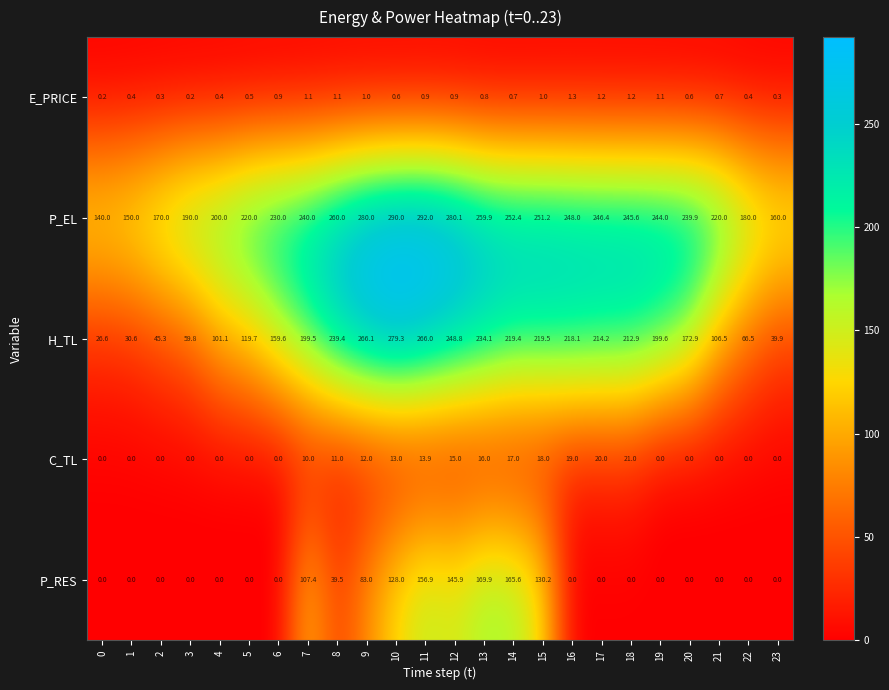

At which label is C_TL closest to 10?

7